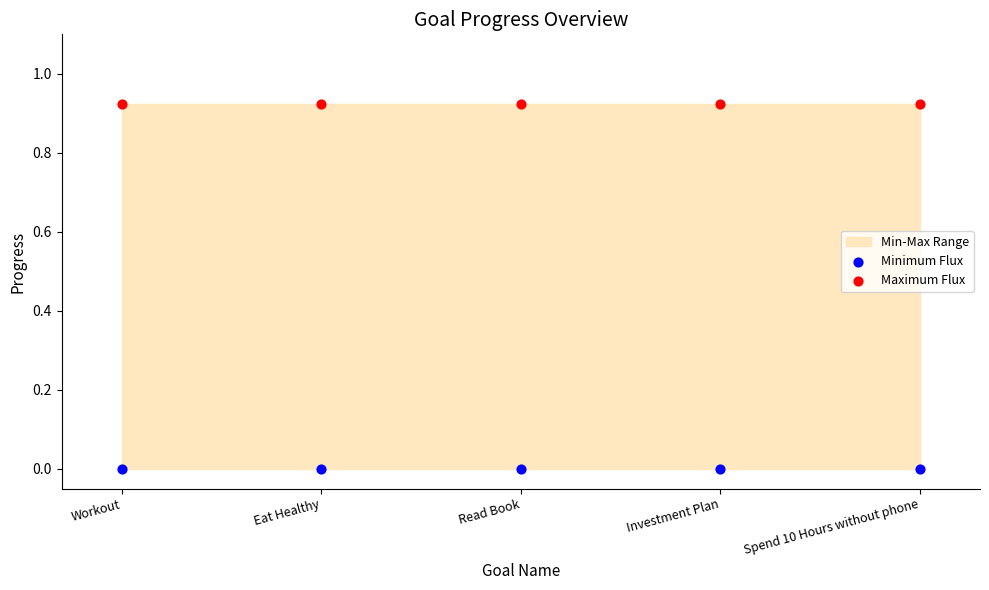

Across all data points, what is the average Y value?

0.5